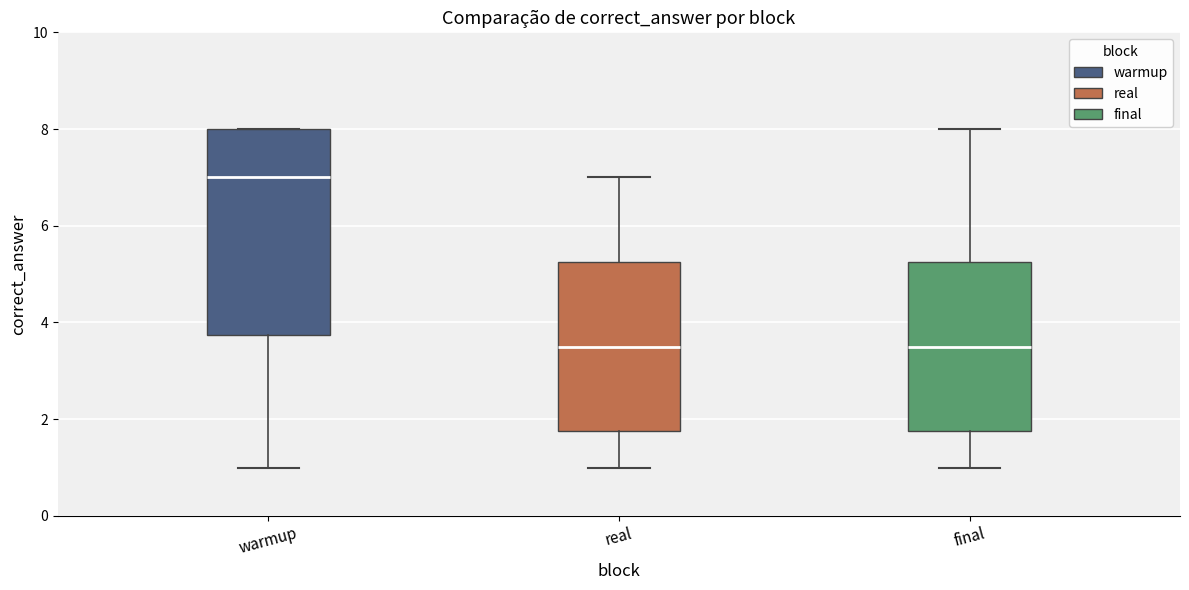

Reading left to right, transcribe this box plot: for each box, give where its median line is, the range the box spans, and where its two whiskers end, as read against the y-axis. The values are not printed on the chart, so give them approximately, as read against the axis.

warmup: median 7.0, box 3.8 to 8.0, whiskers 1.0 to 8.0
real: median 3.6, box 1.8 to 5.2, whiskers 1.0 to 7.0
final: median 3.6, box 1.8 to 5.2, whiskers 1.0 to 8.0